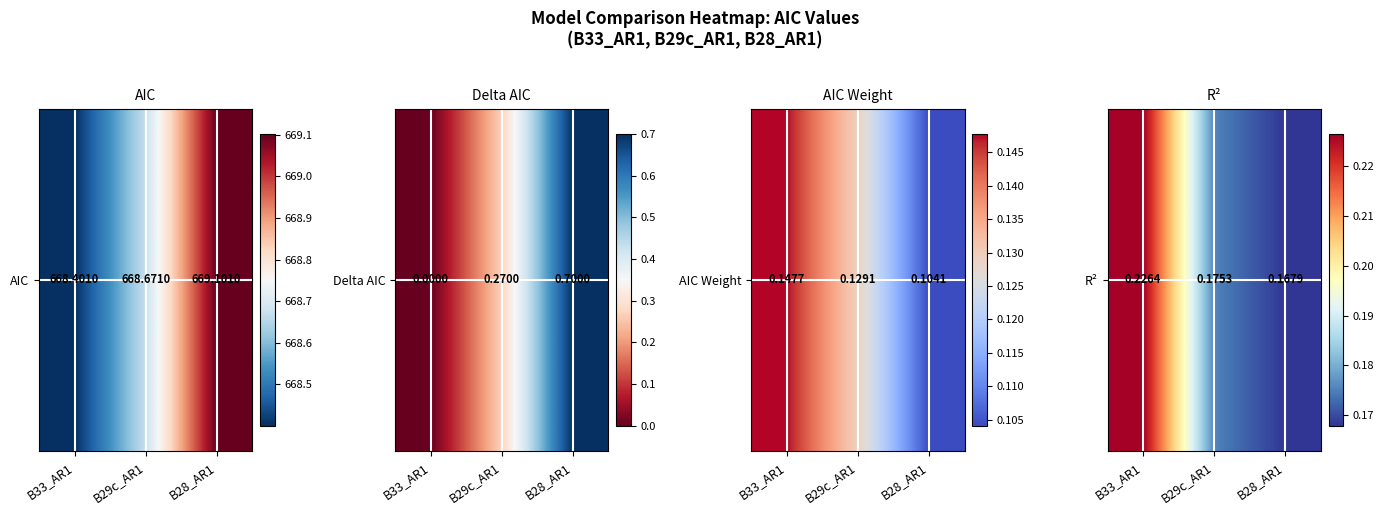

The value at B28_AR1 is 0.1. True or false?

False